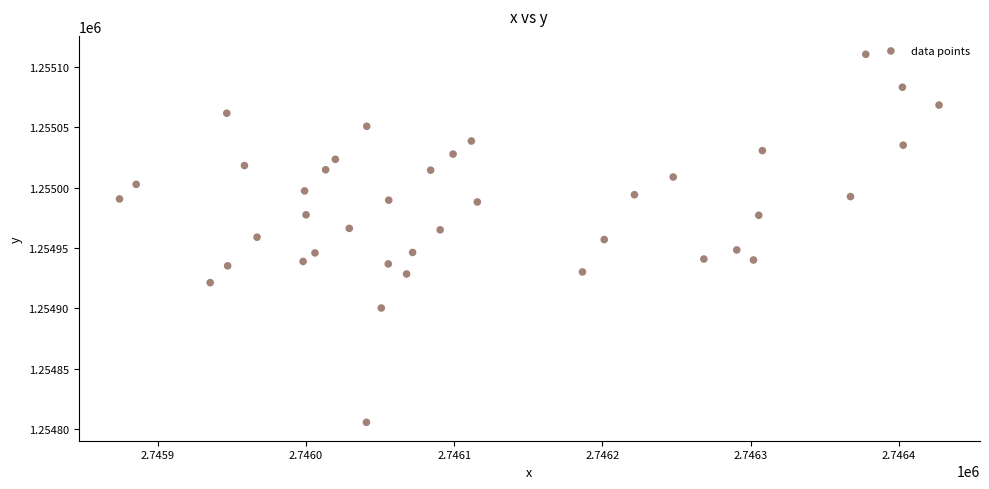

What is the range of X values (max minus min)?

552.9